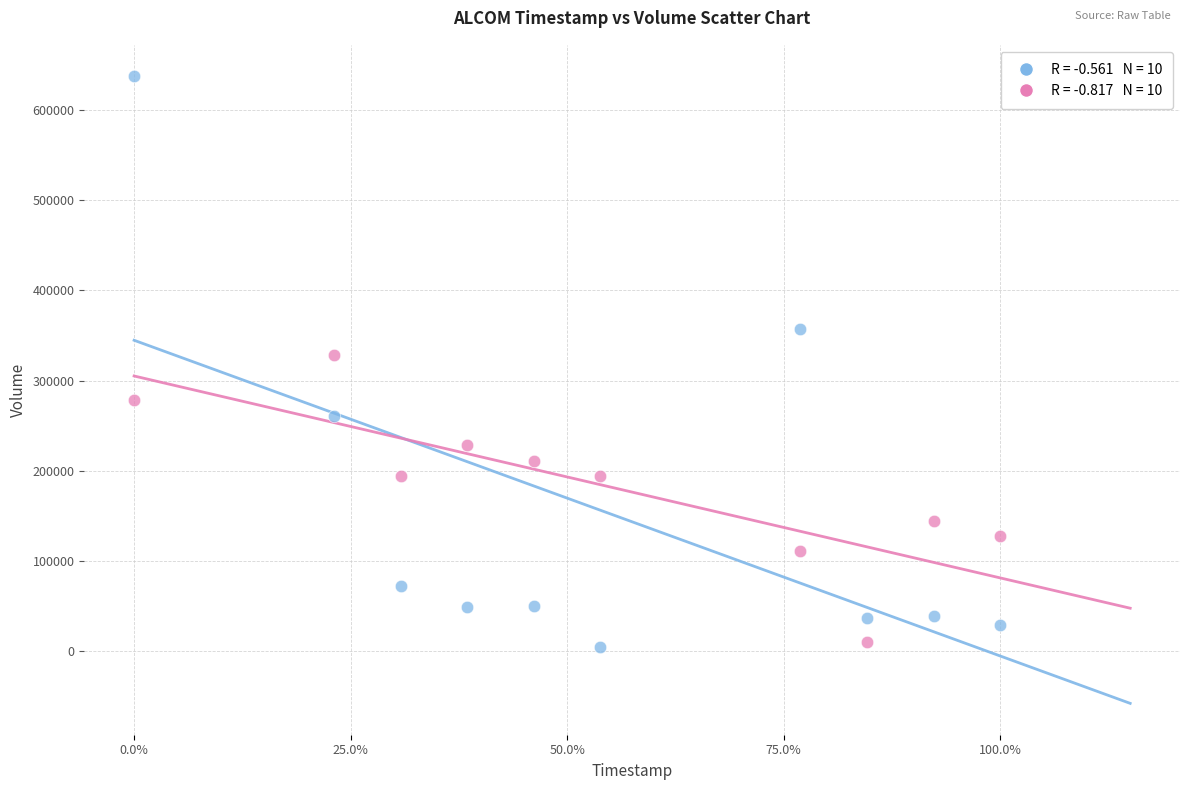

Across all data points, what is the range of X values (max minus min)?

1.0